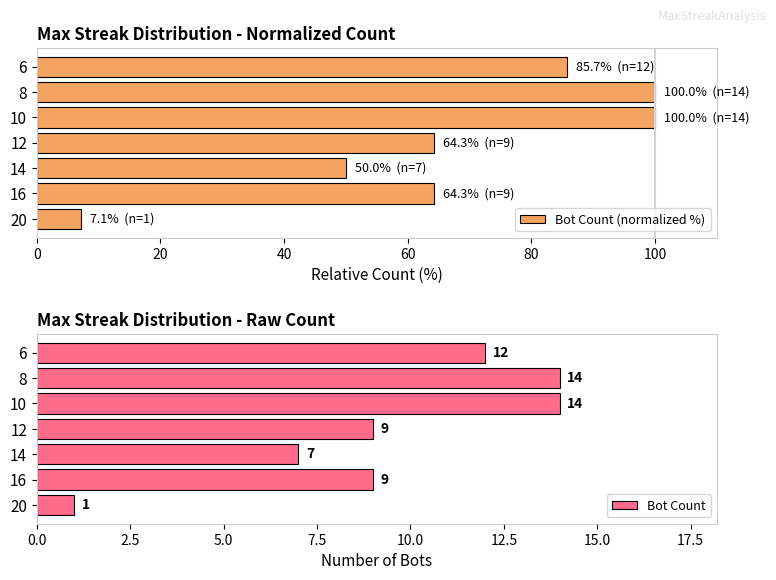

How many values in the Bot Count series are below 9?

2